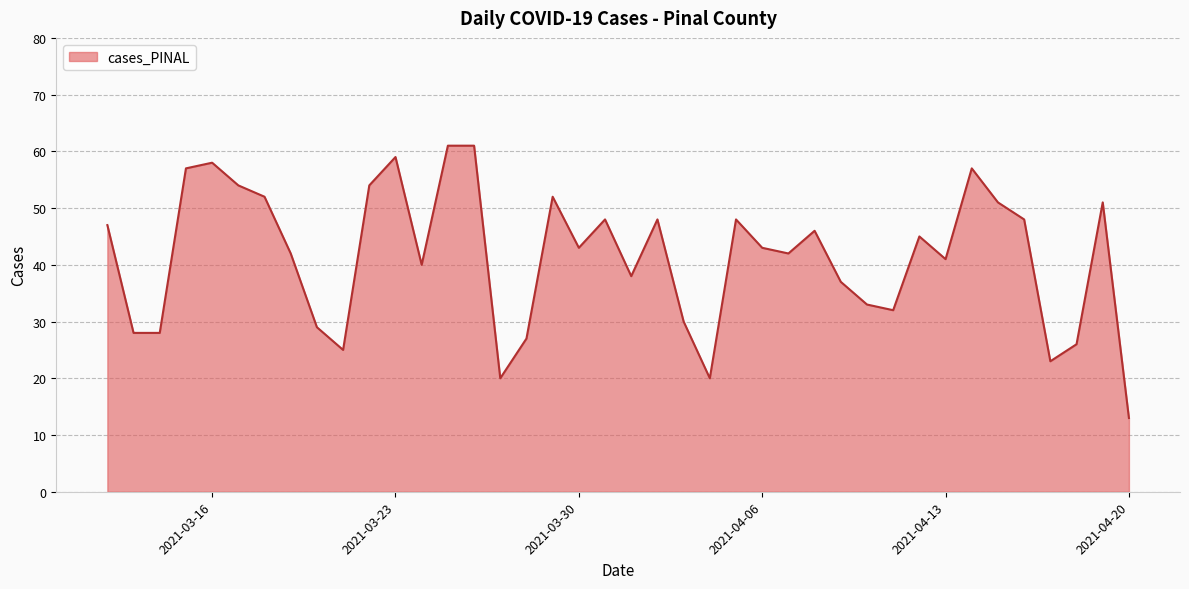

What is the greatest value displayed?

61